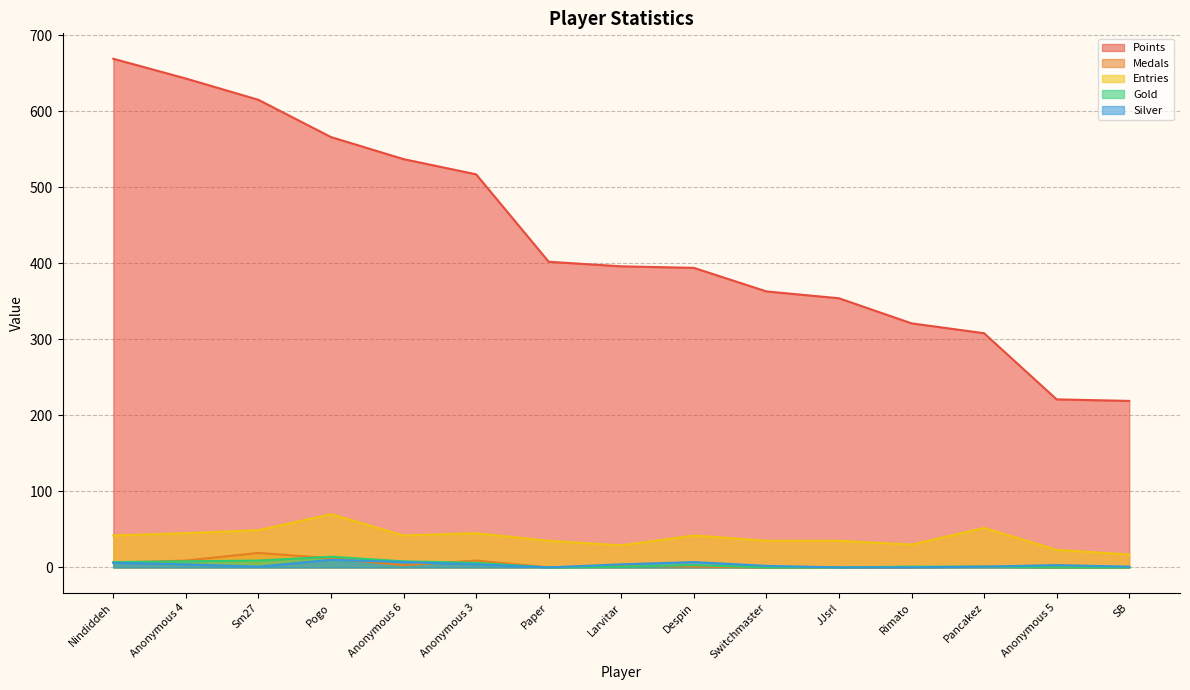

Rank the series by their maximum value, from highest to lowest.

Points, Entries, Medals, Gold, Silver